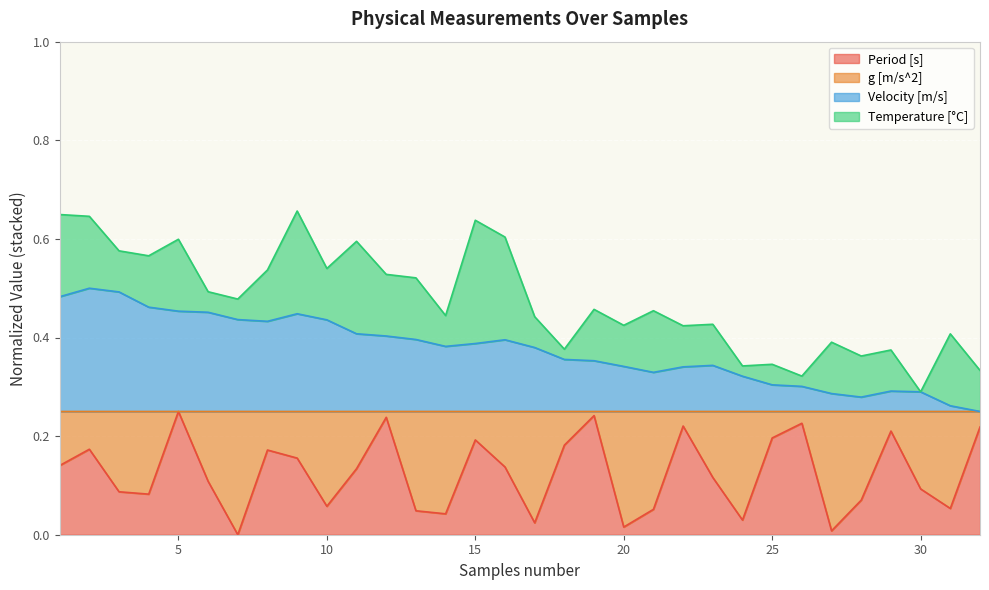

Which category has the highest value in the Period [s] series?

5